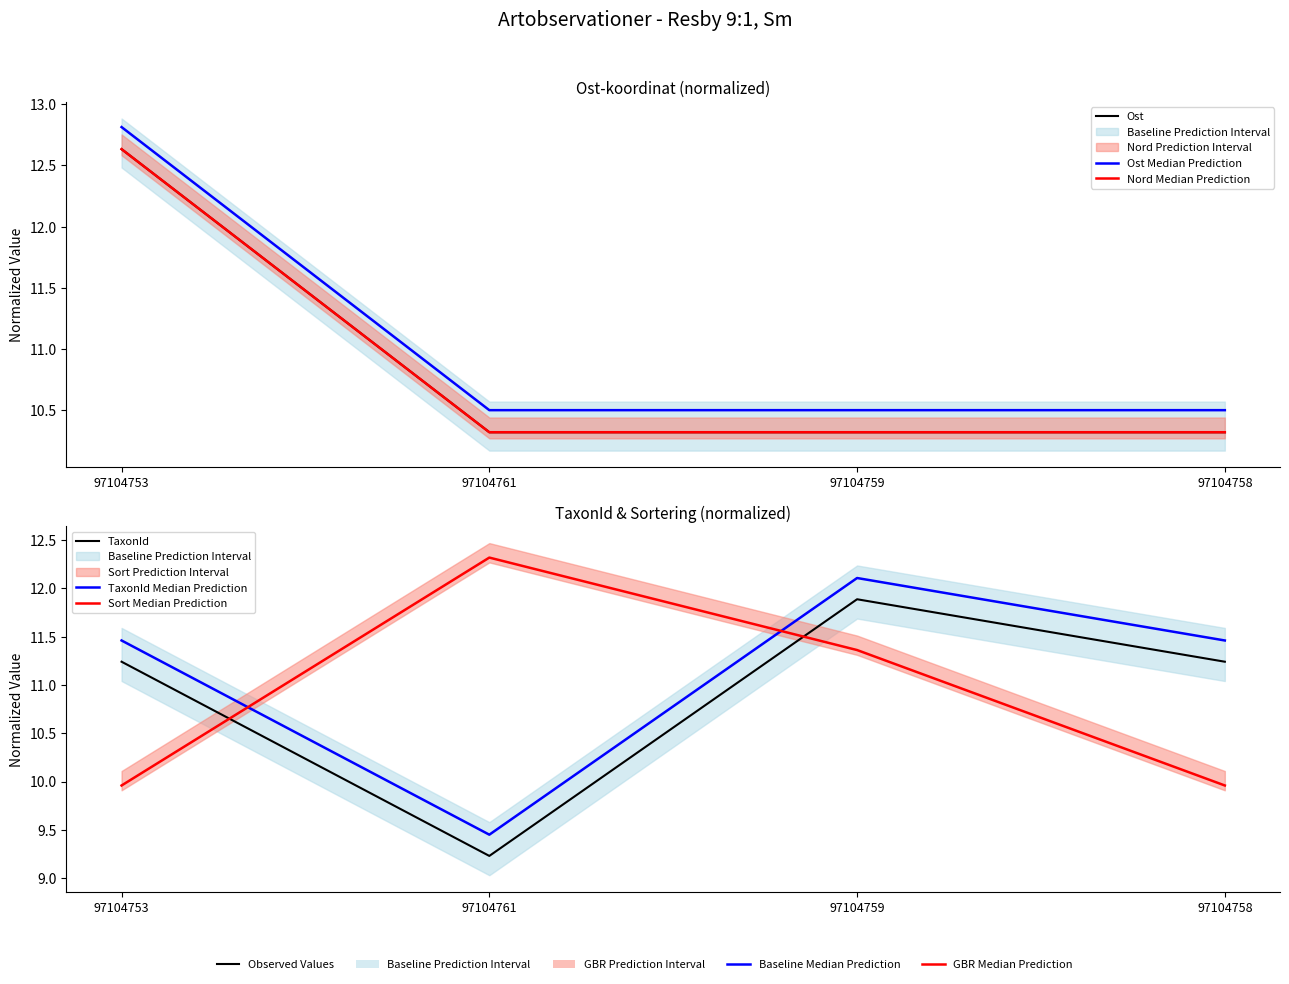

What is the sum of all TaxonId Median Prediction values?

44.5